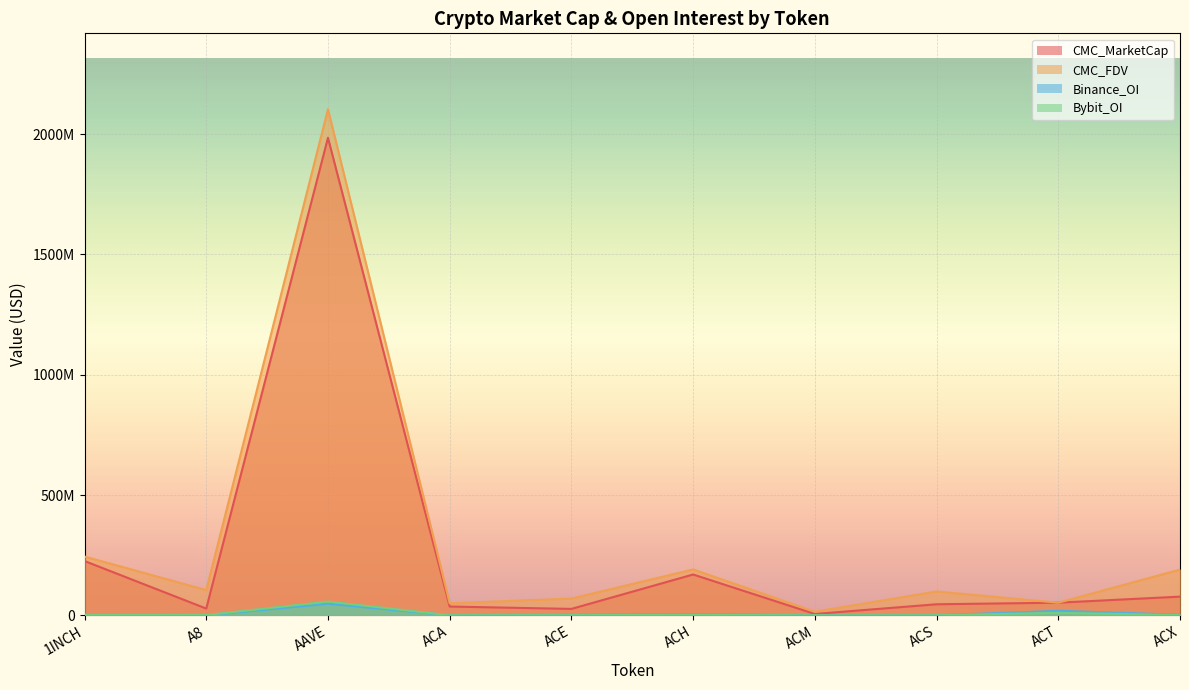

What position from the right is ACS?

3